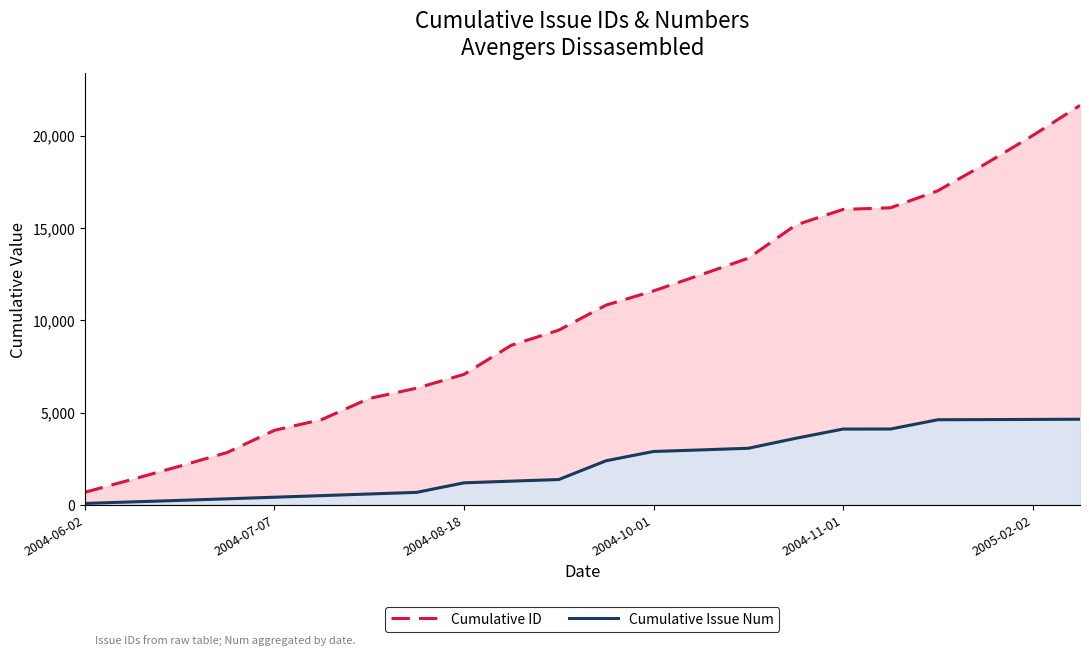

How many distinct data groups are displayed?

2